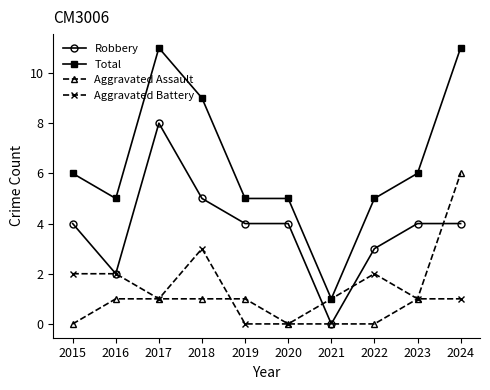

True or false: Total and Robbery intersect in this chart.

False